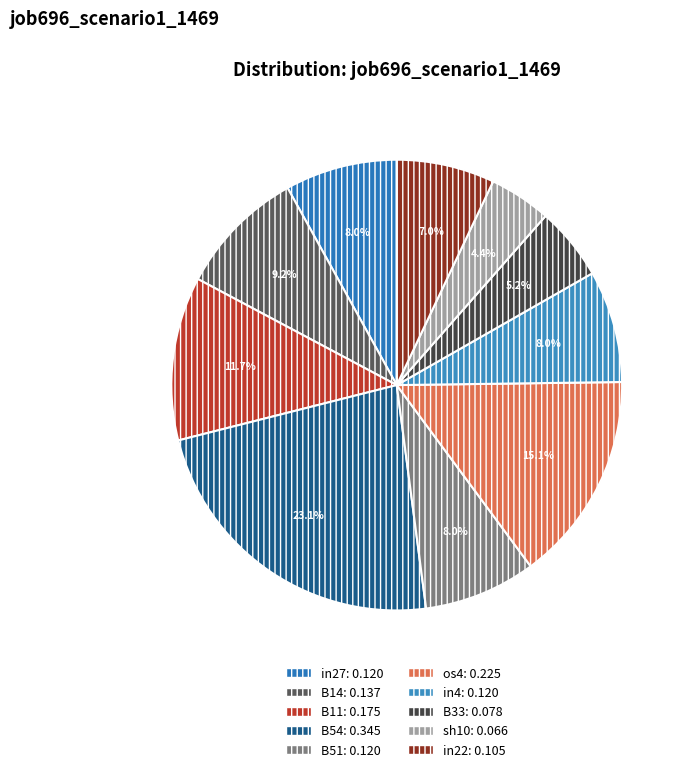

Rank the categories by value from lowest to highest.

sh10, B33, in22, in27, B51, in4, B14, B11, os4, B54